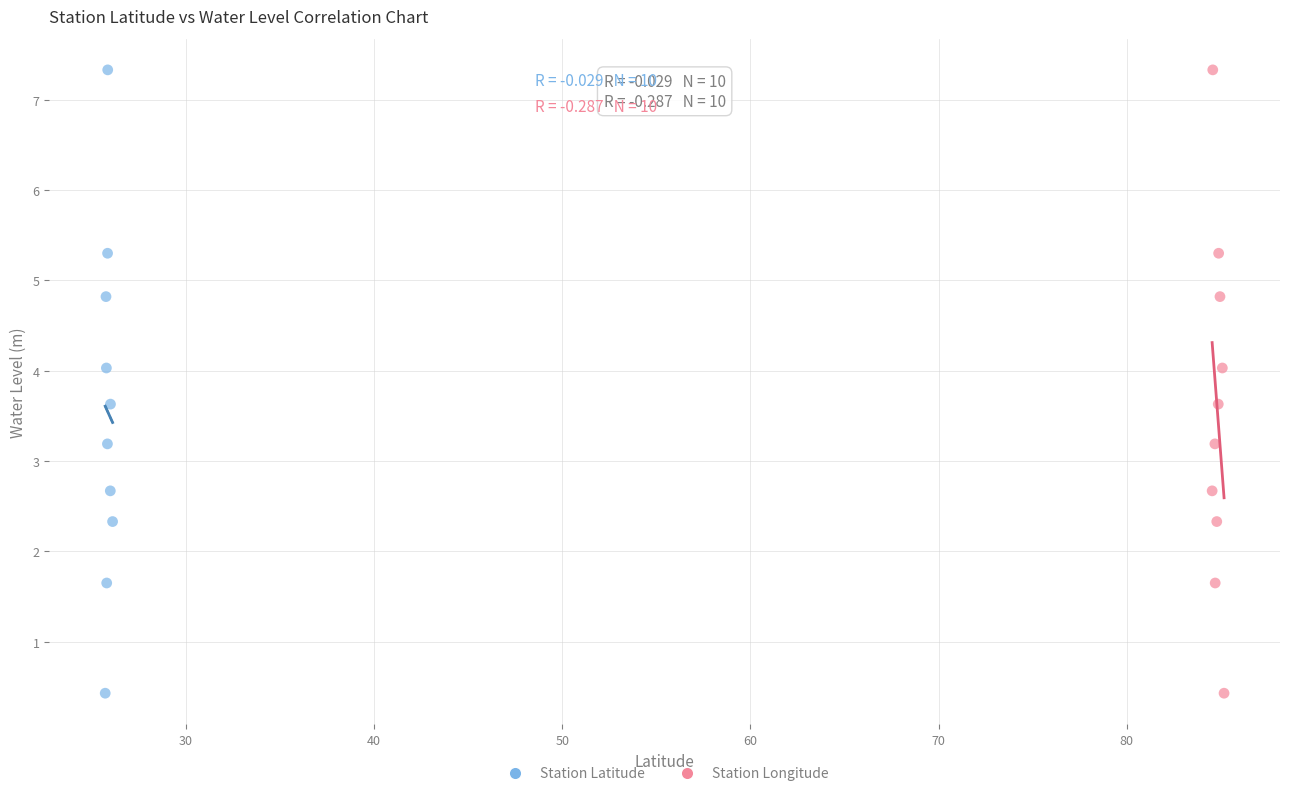

What are all the series names shown in the legend?

Station Latitude, Station Longitude